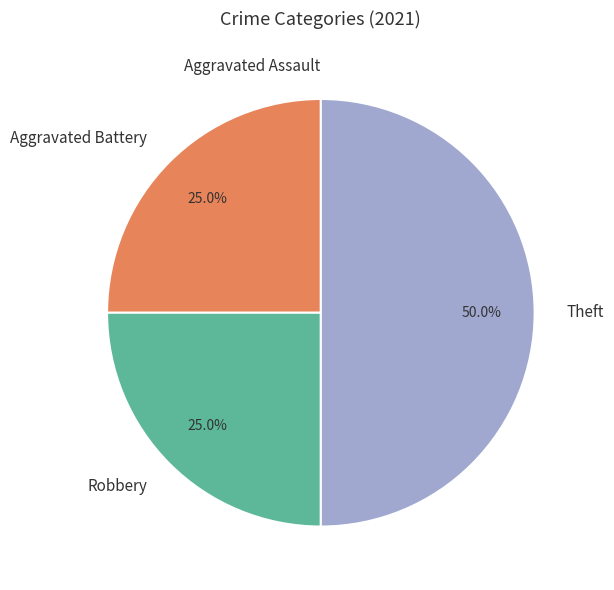

True or false: Robbery accounts for 25% of the total.

True